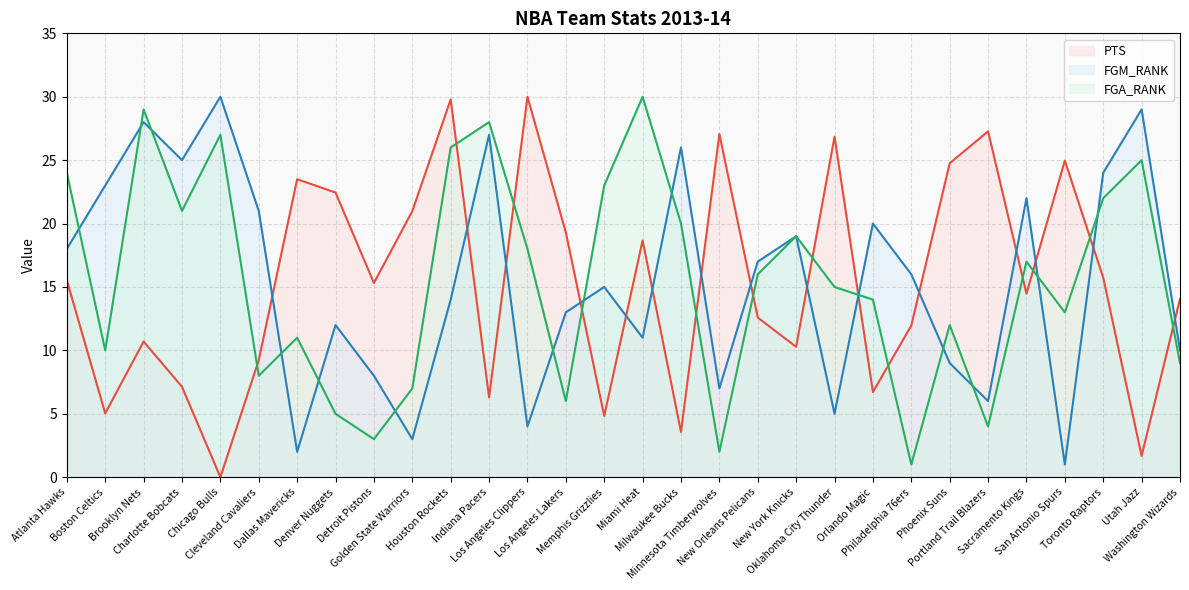

How many data points does each series have?

30